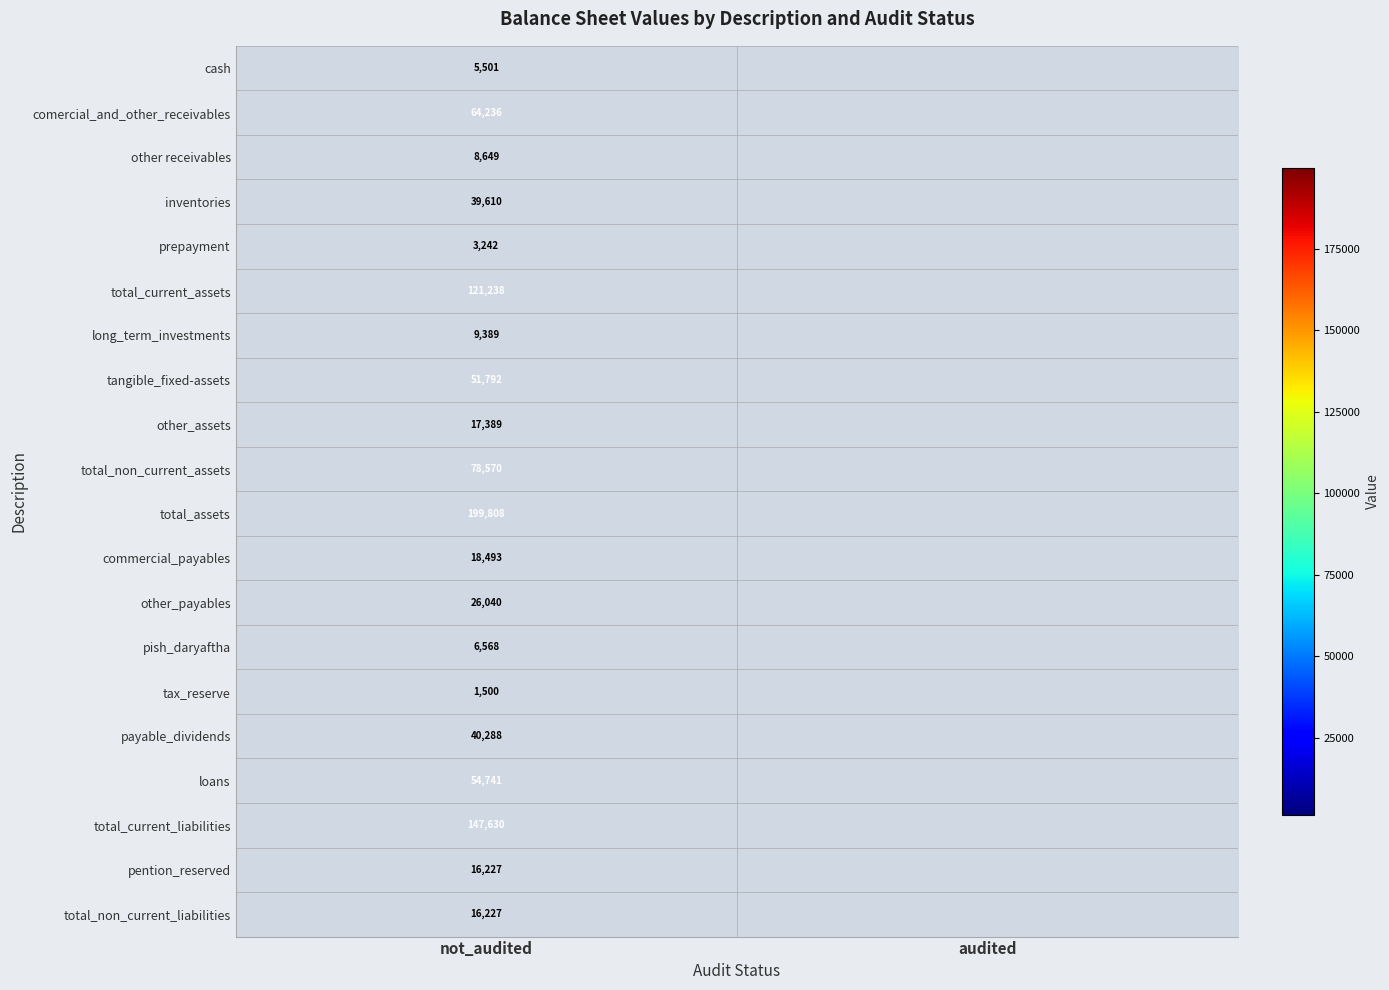

What is the spread (max minus min) of values at not_audited?

198308